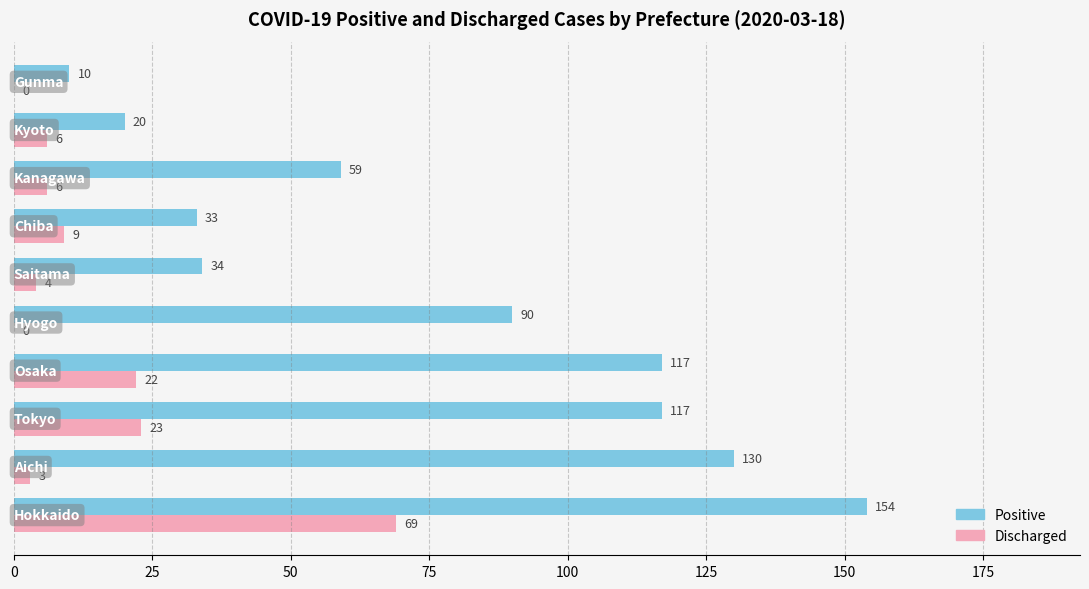

What is the sum of all Positive values?

764